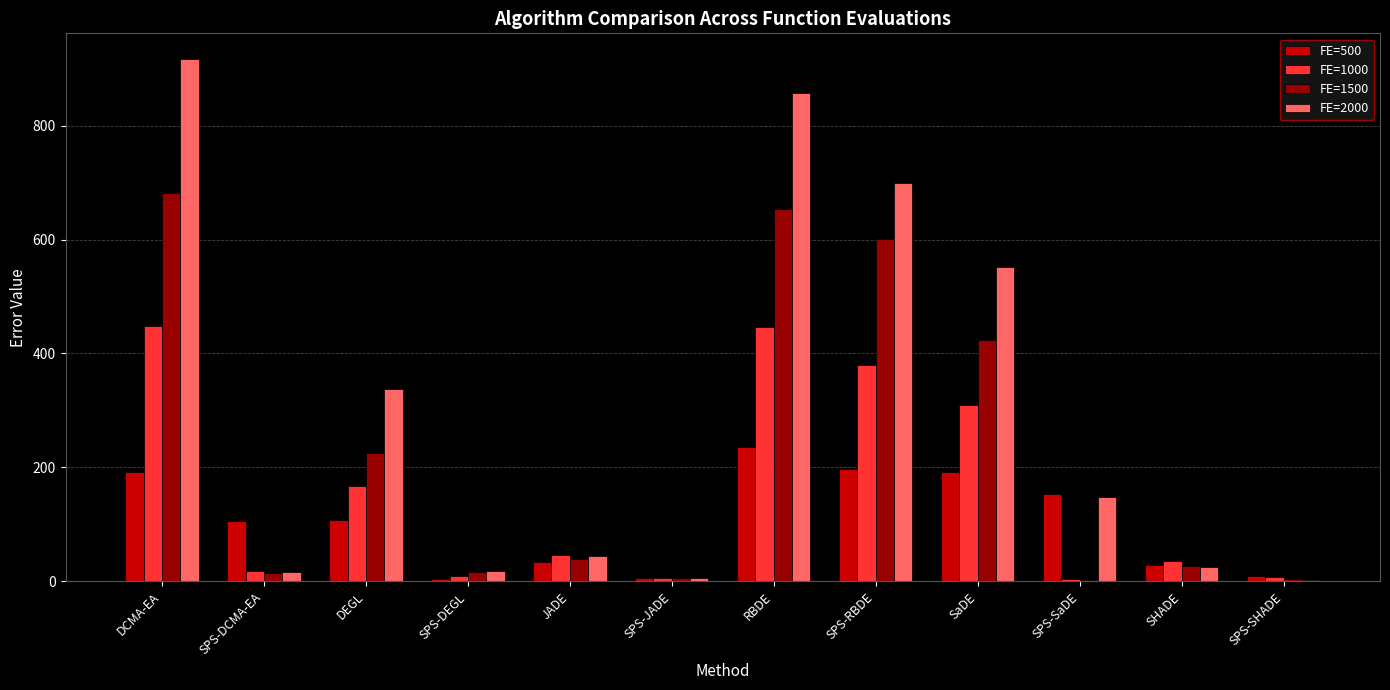

True or false: FE=500 has a value of 141.1 at SPS-DCMA-EA.

False